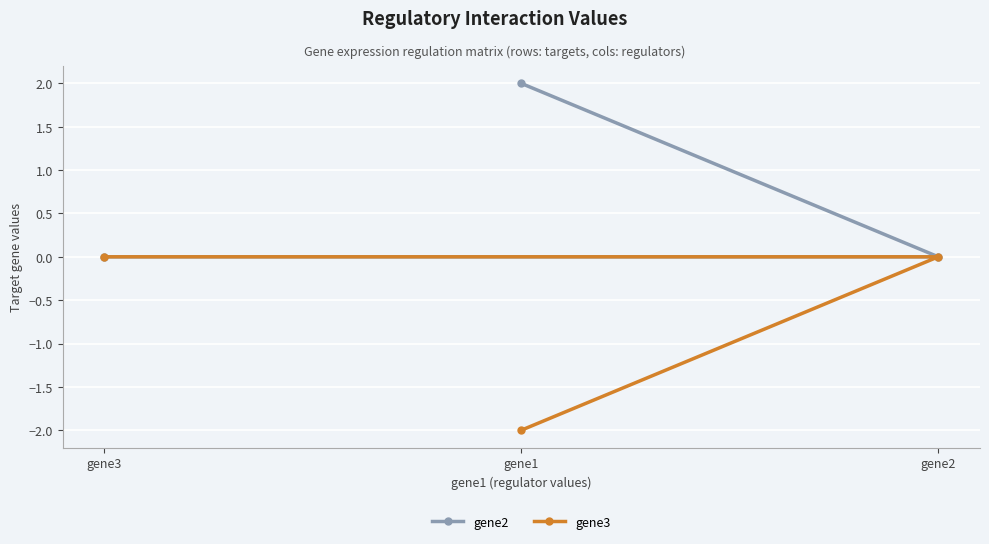

At which category is the sum across all series the highest?

gene1